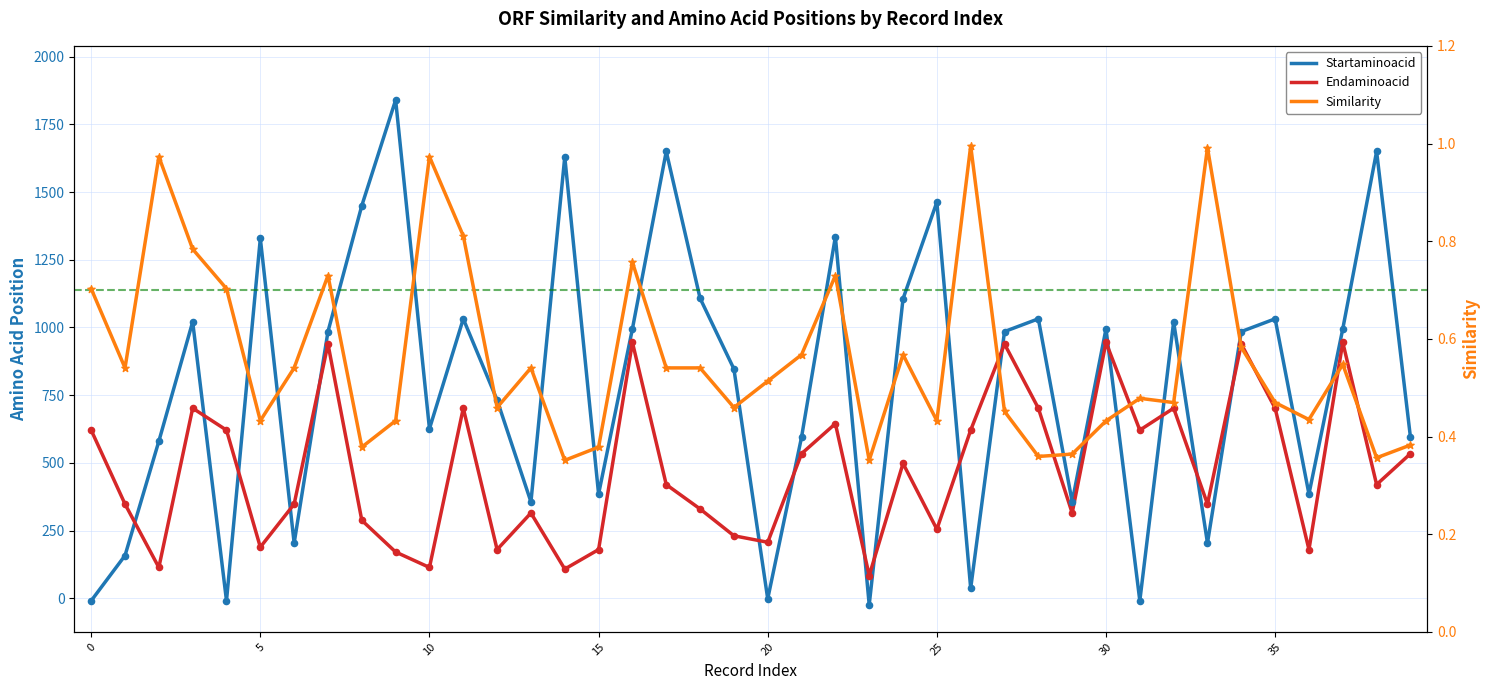

At how many categories does at least one series exceed 537?

31